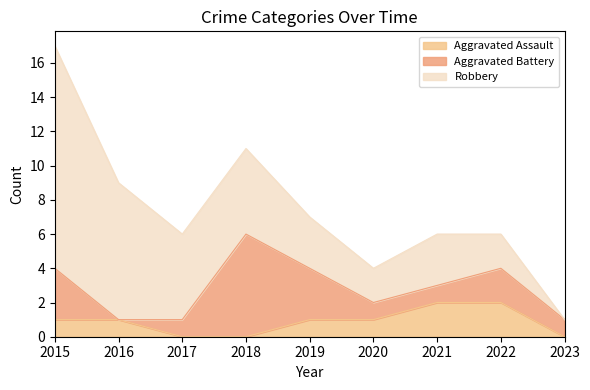

At which category is the sum across all series the highest?

2015